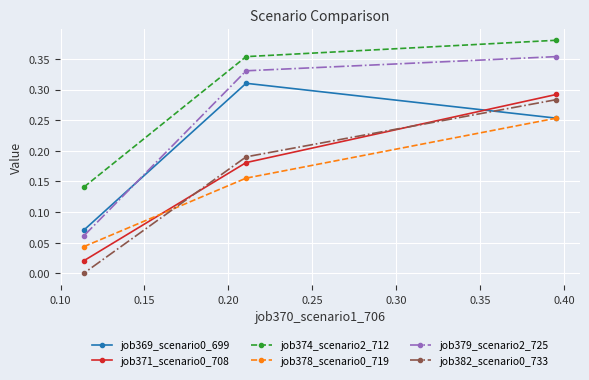

Which series has the largest total across all categories?

job374_scenario2_712